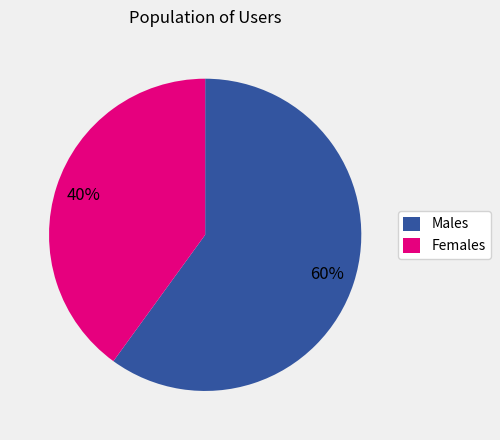

Approximately how many times larger is the value at Females compared to Males?

0.7